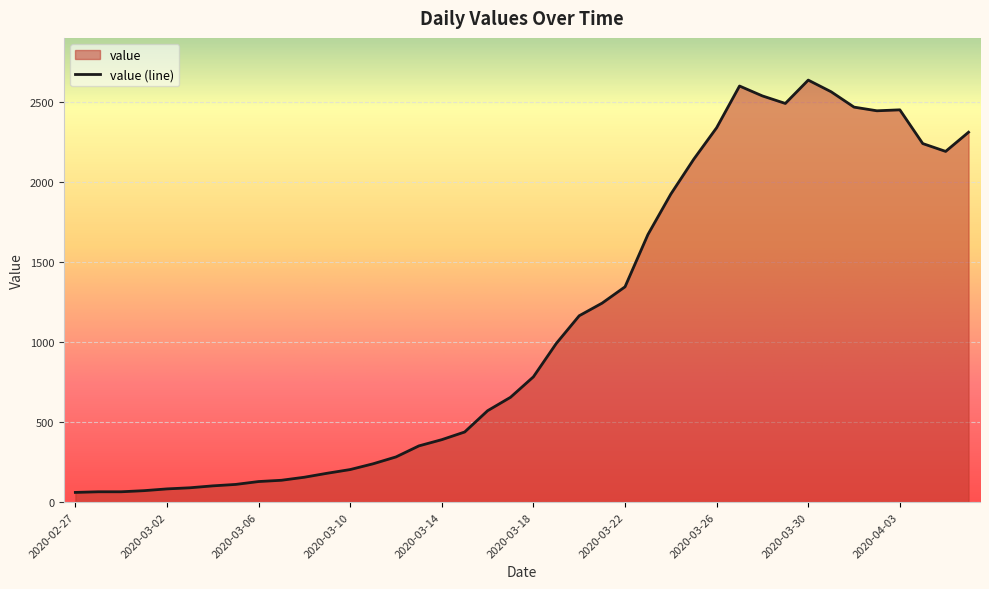

The chart shows a value of 1674 at 2020-03-23. True or false?

True